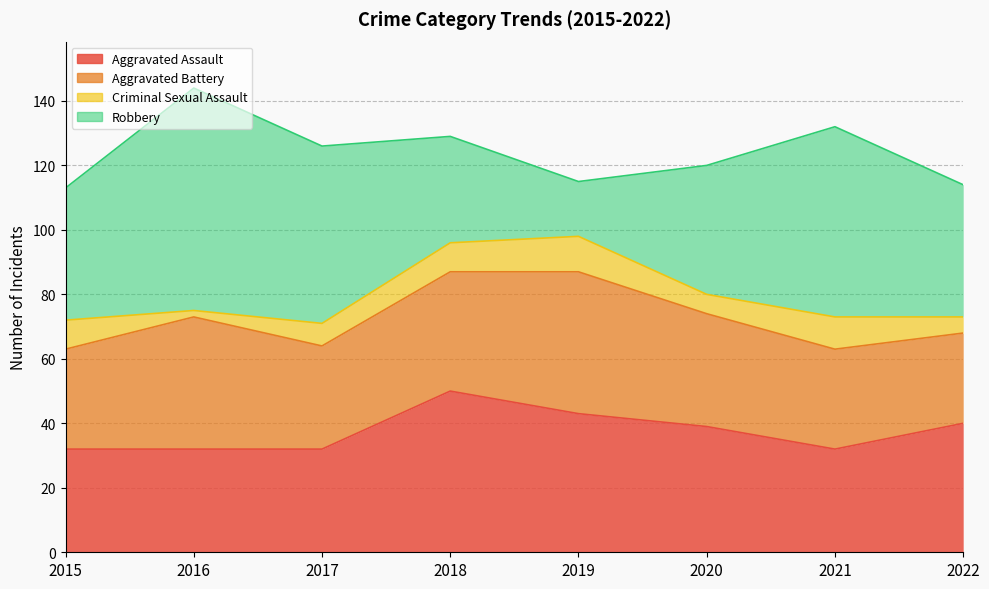

Reading right to left, extract all data points from this chart.

Aggravated Assault: 40	32	39	43	50	32	32	32
Aggravated Battery: 28	31	35	44	37	32	41	31
Criminal Sexual Assault: 5	10	6	11	9	7	2	9
Robbery: 41	59	40	17	33	55	69	41